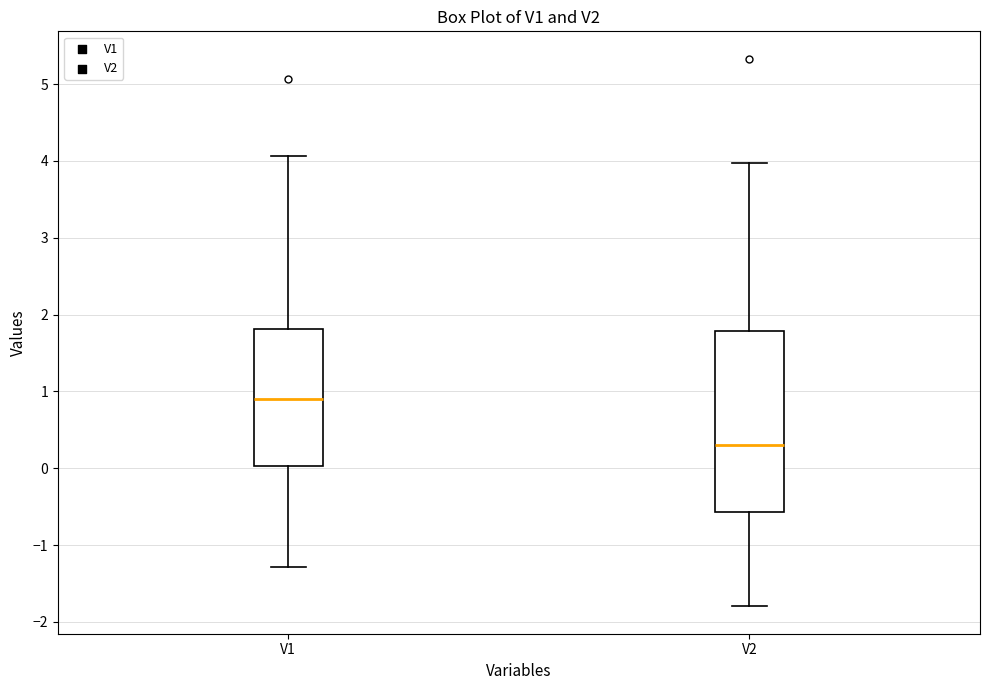

Reading left to right, read every box against the y-axis: the position of its median line, the range the box covers, and the ends of its whiskers. The values are not printed on the chart, so give them approximately, as read against the axis.

V1: median 0.9, box 0.0 to 1.8, whiskers -1.3 to 4.1
V2: median 0.3, box -0.6 to 1.8, whiskers -1.8 to 4.0